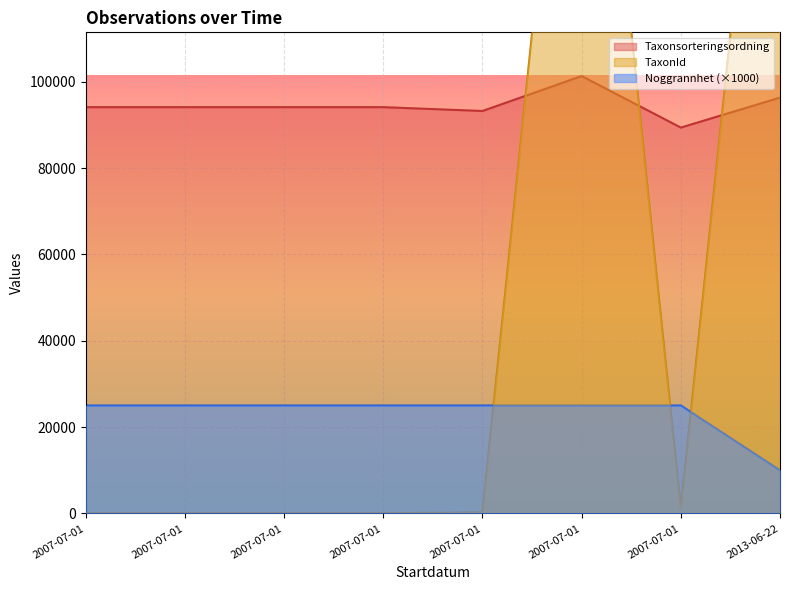

What is the difference between the maximum and minimum values in the Taxonsorteringsordning series?

11931